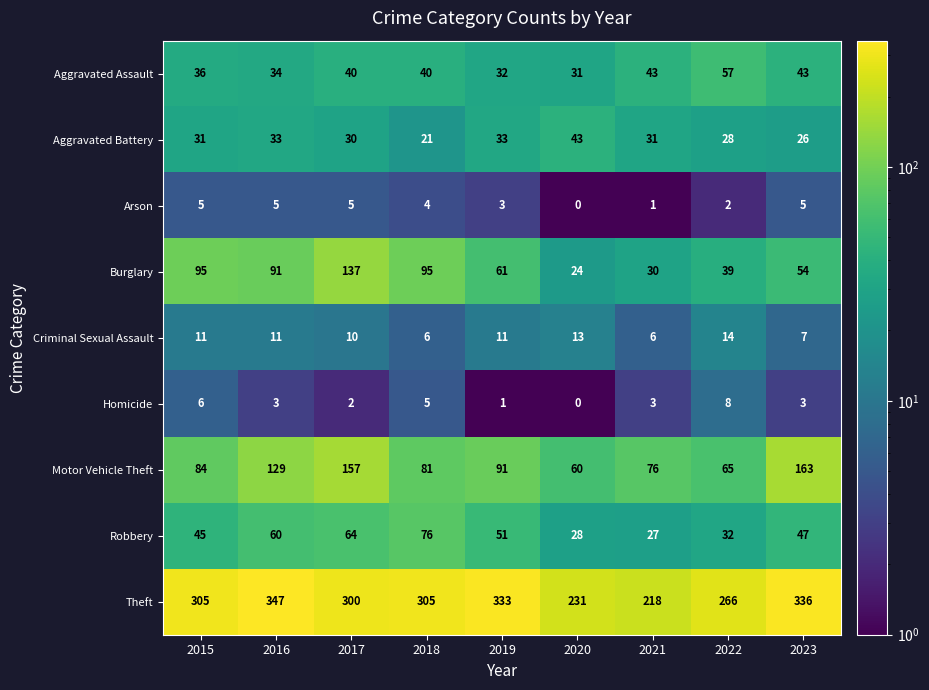

Where does the Arson series first go above 4?

2015